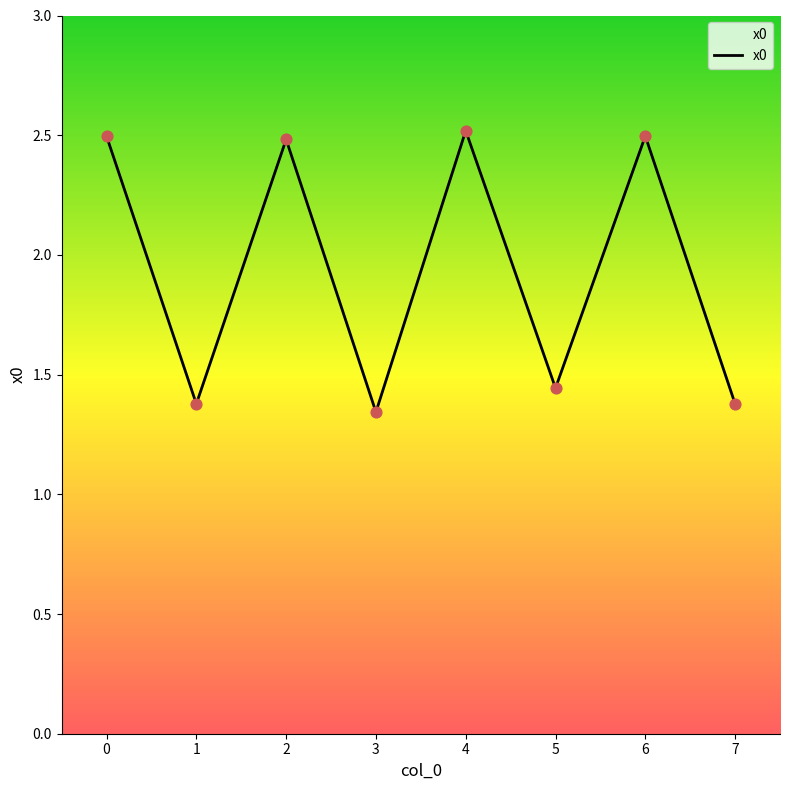

What is the ratio of the value at 3 to the value at 1?

1.0